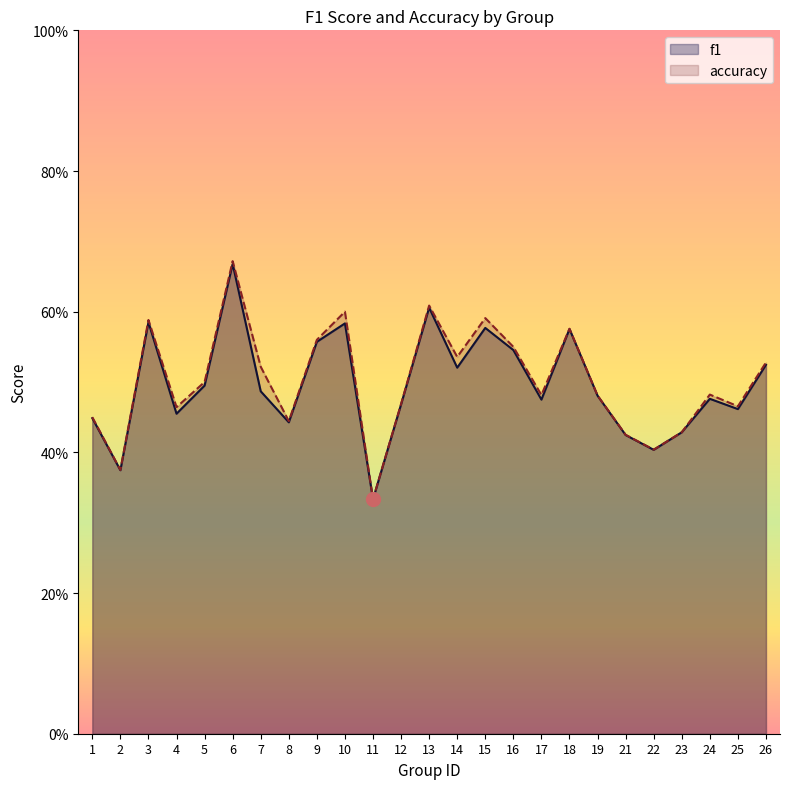

True or false: f1 and accuracy cross at least once.

False